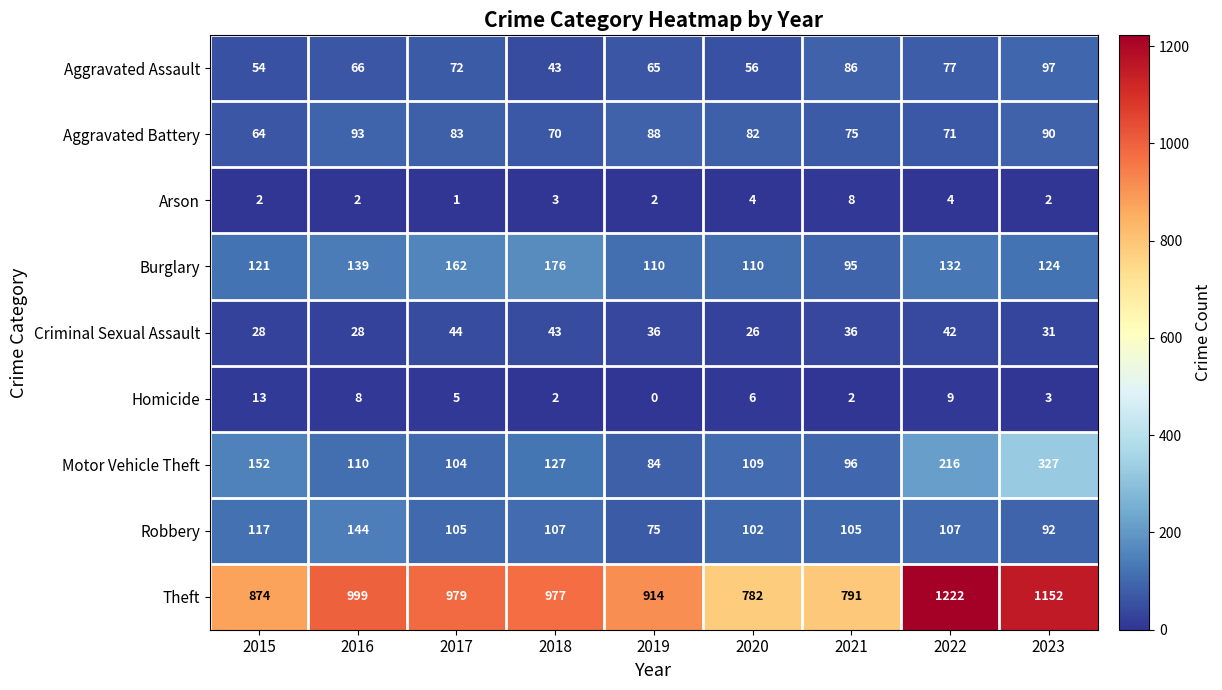

How many series are shown in this chart?

9